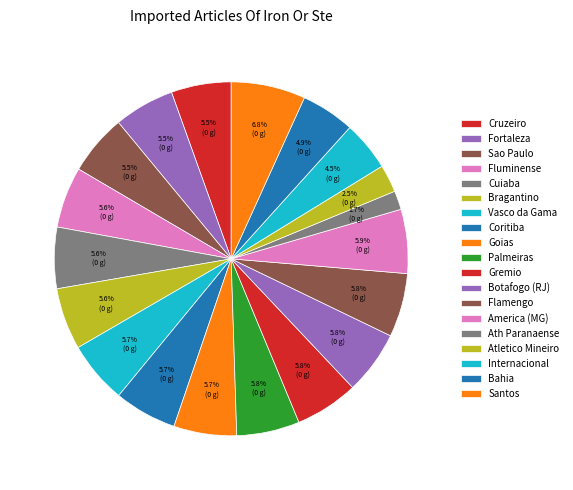

How many slices are in this pie chart?

19